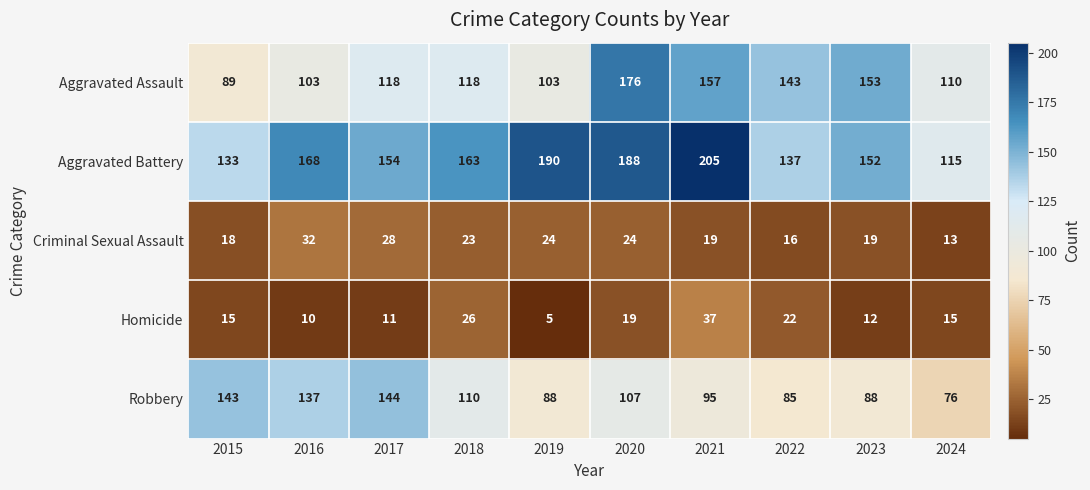

Which series has the widest spread of values?

Aggravated Battery